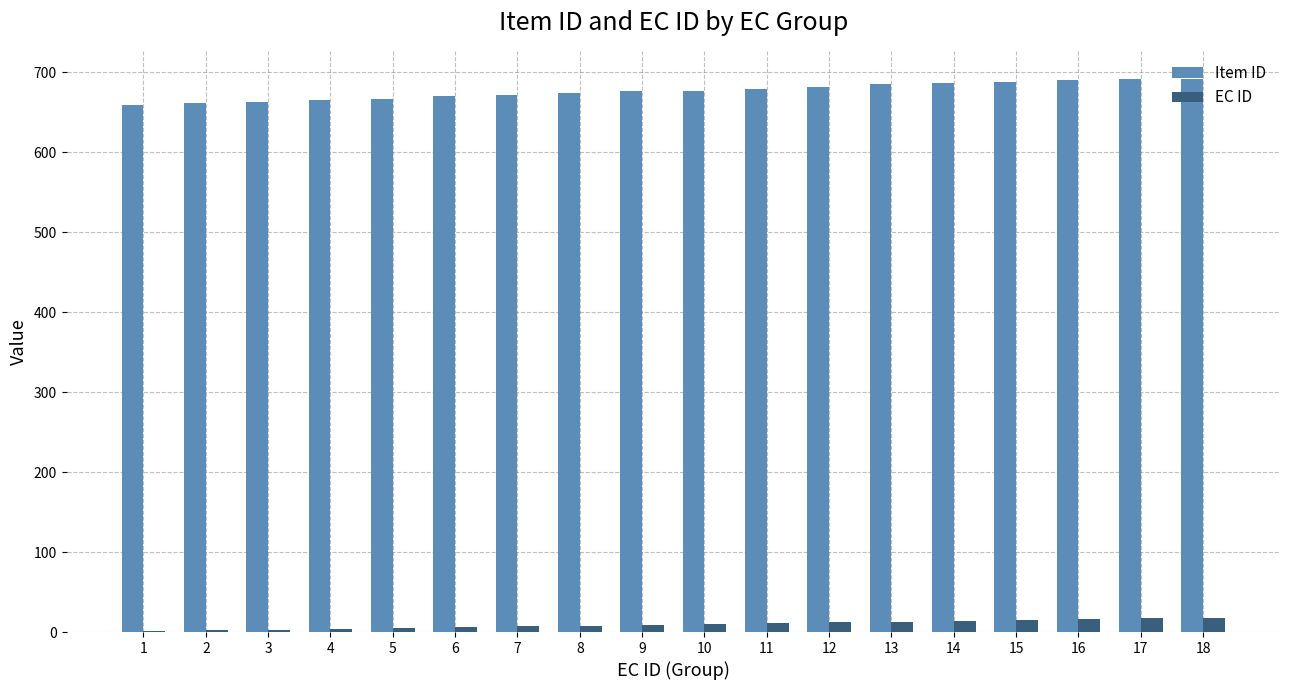

What is the maximum value shown in the chart?

692